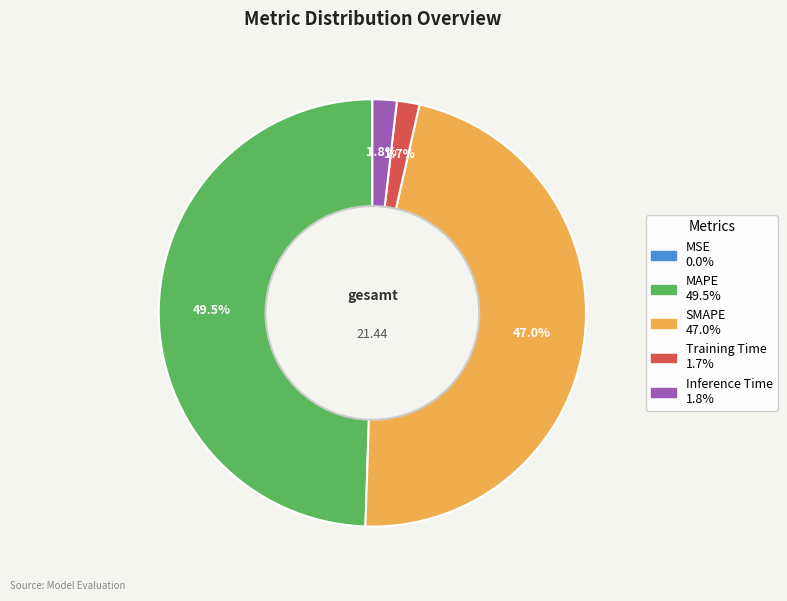

Is there any slice that represents more than half of the pie?

No